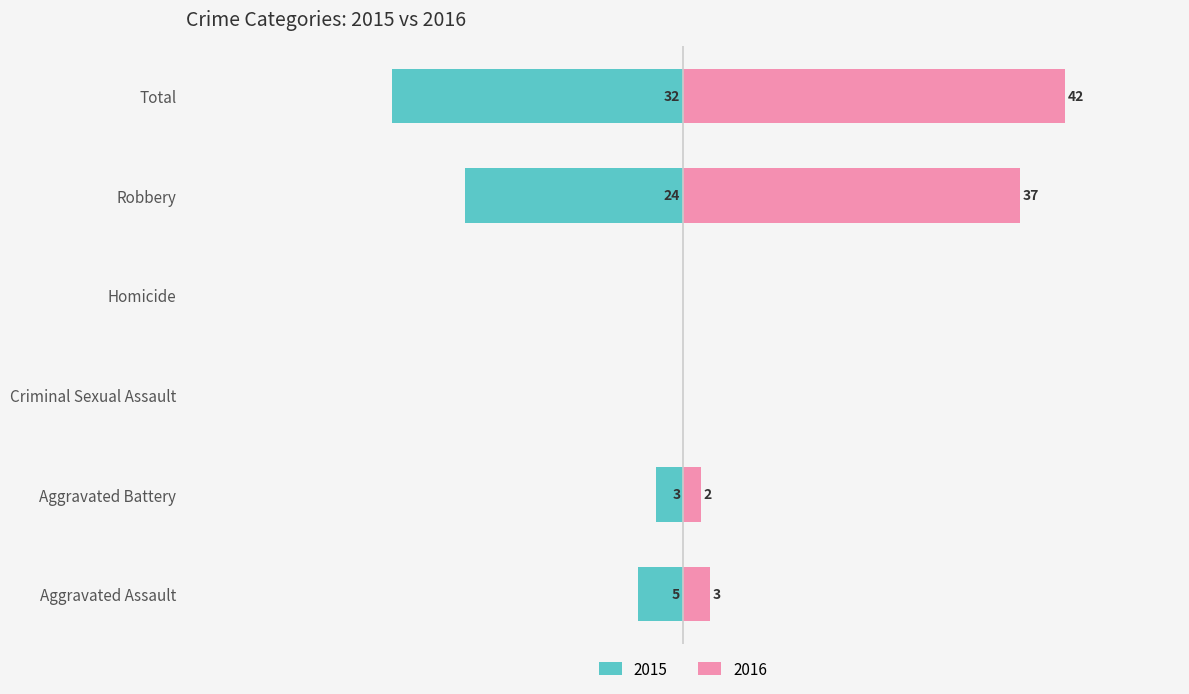

What is the highest value of the 2015 series?

32